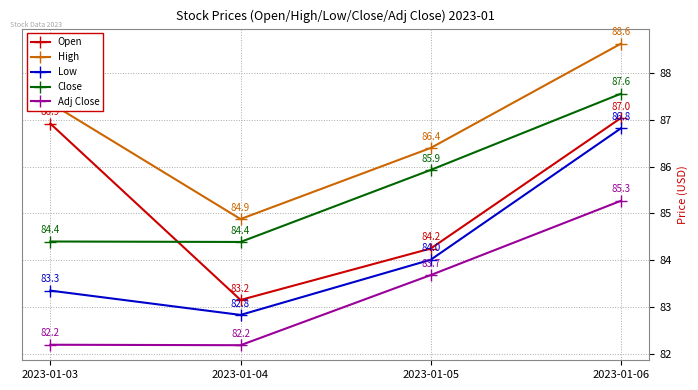

What is the average value of the Adj Close series?

83.3